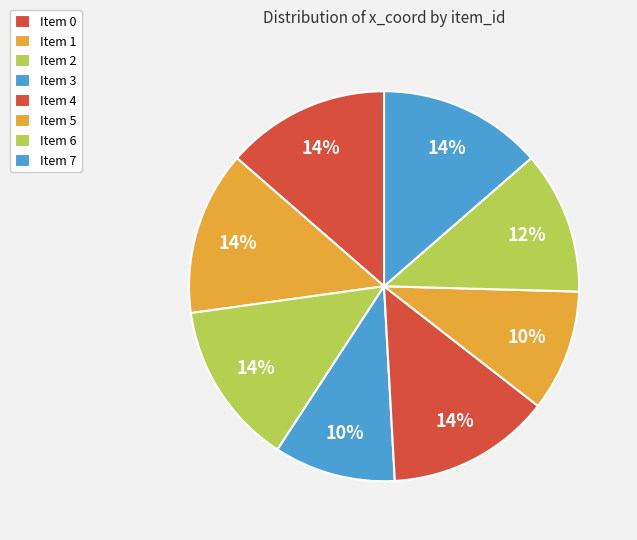

Rank the categories by value from highest to lowest.

Item 0, Item 1, Item 2, Item 4, Item 7, Item 6, Item 3, Item 5